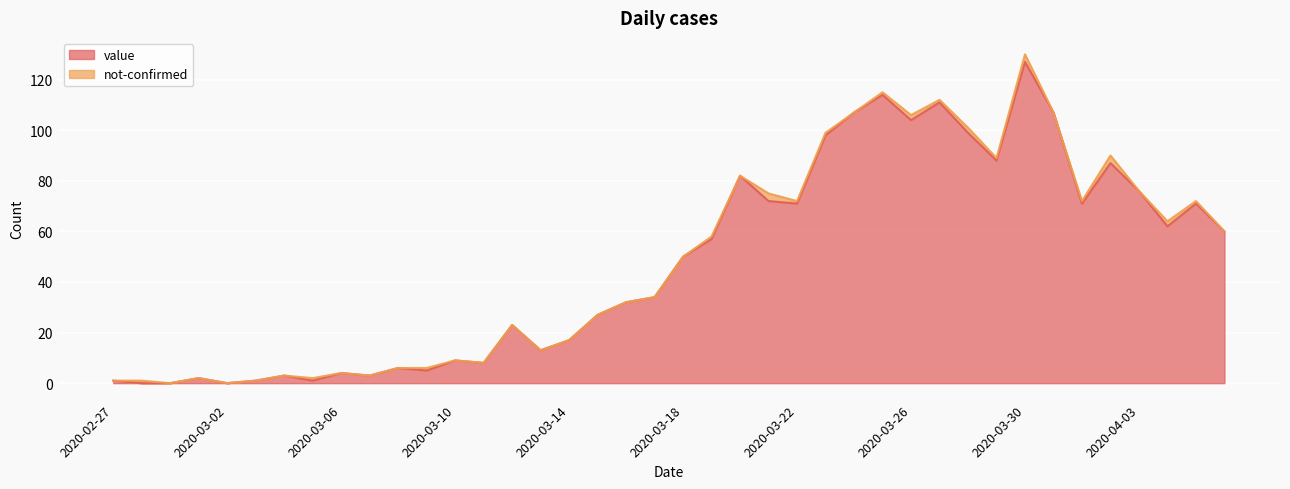

What is the difference between the maximum and minimum values?

127